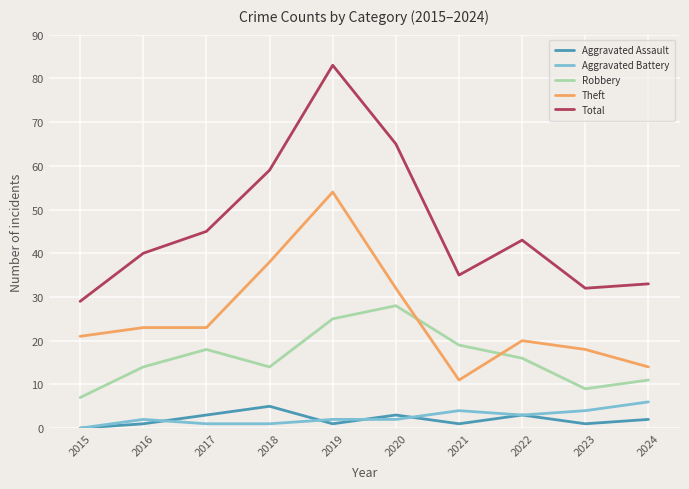

True or false: Total and Robbery intersect in this chart.

False